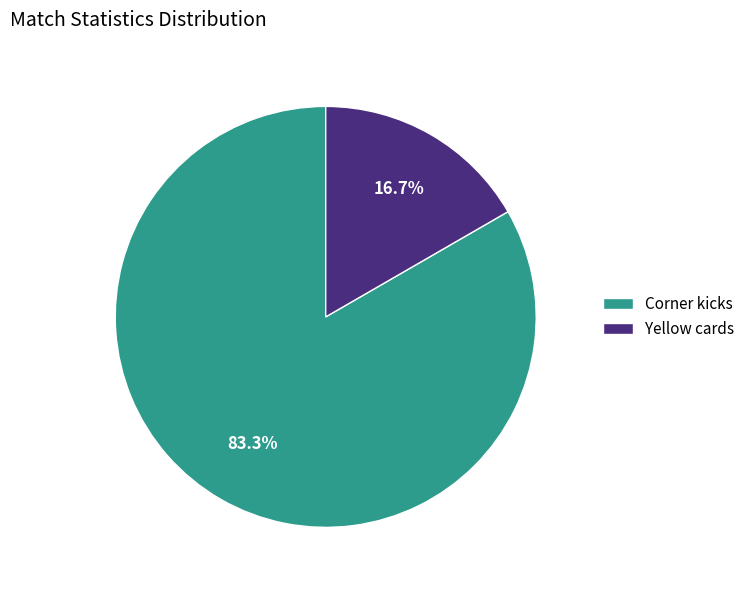

To the nearest percent, what portion does Yellow cards represent?

17%